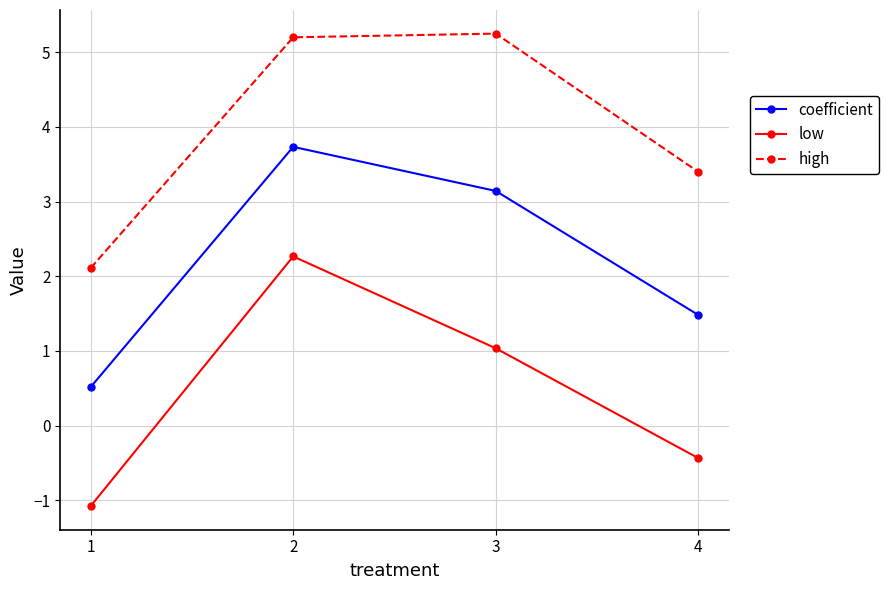

Reading left to right, transcribe all the data shown in this chart.

coefficient: 1=0.5	2=3.7	3=3.1	4=1.5
low: 1=-1.1	2=2.3	3=1.0	4=-0.4
high: 1=2.1	2=5.2	3=5.2	4=3.4